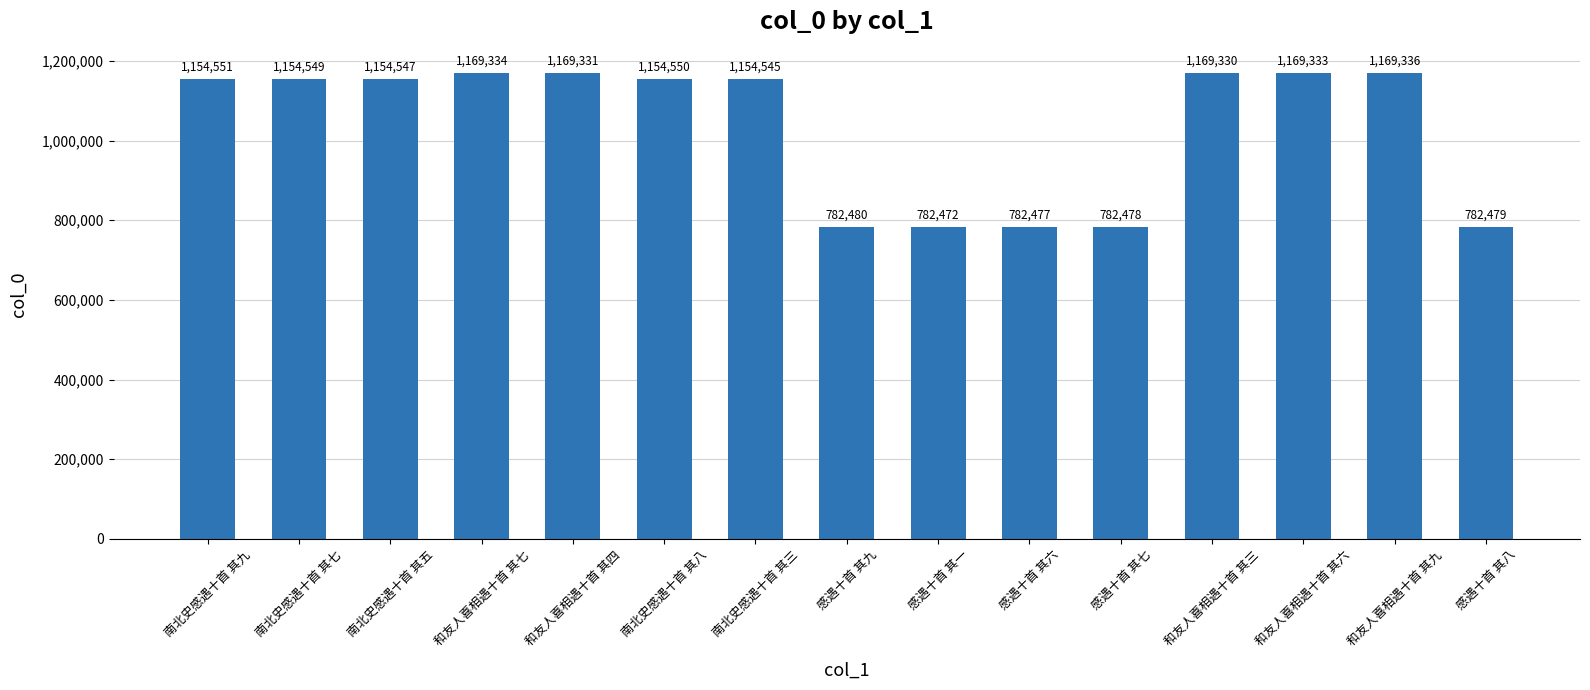

Read the value at 感遇十首 其七, to the nearest 50.

782500